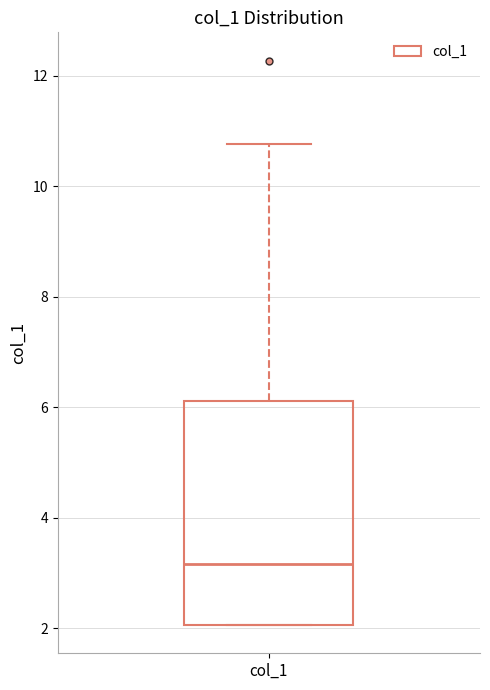

Where does the median line of the box for col_1 sit on the y-axis? The values are not printed on the chart, so give them approximately, as read against the axis.

3.2